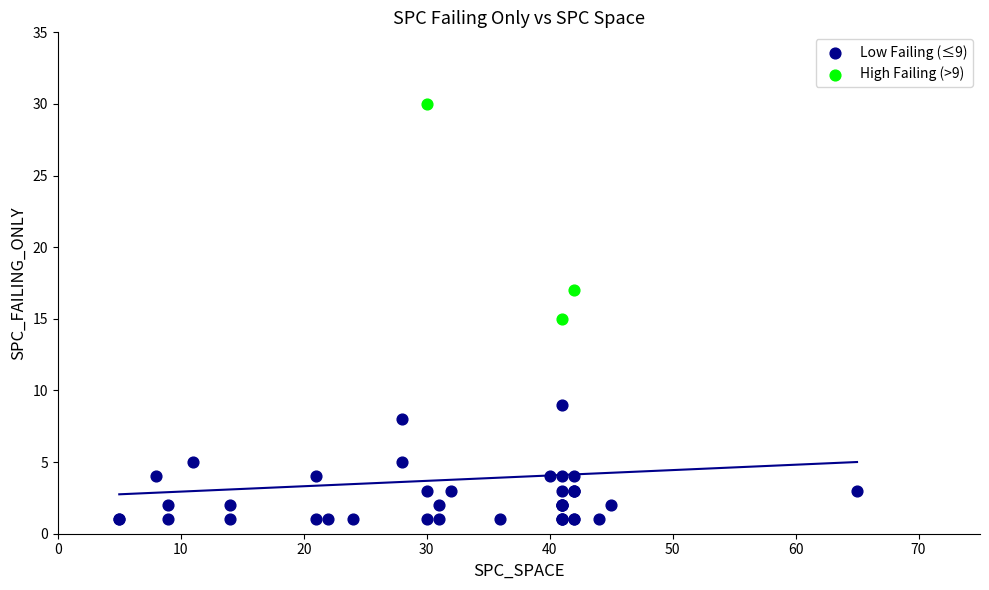

Which series contains the lowest Y value?

Low Failing (≤9)